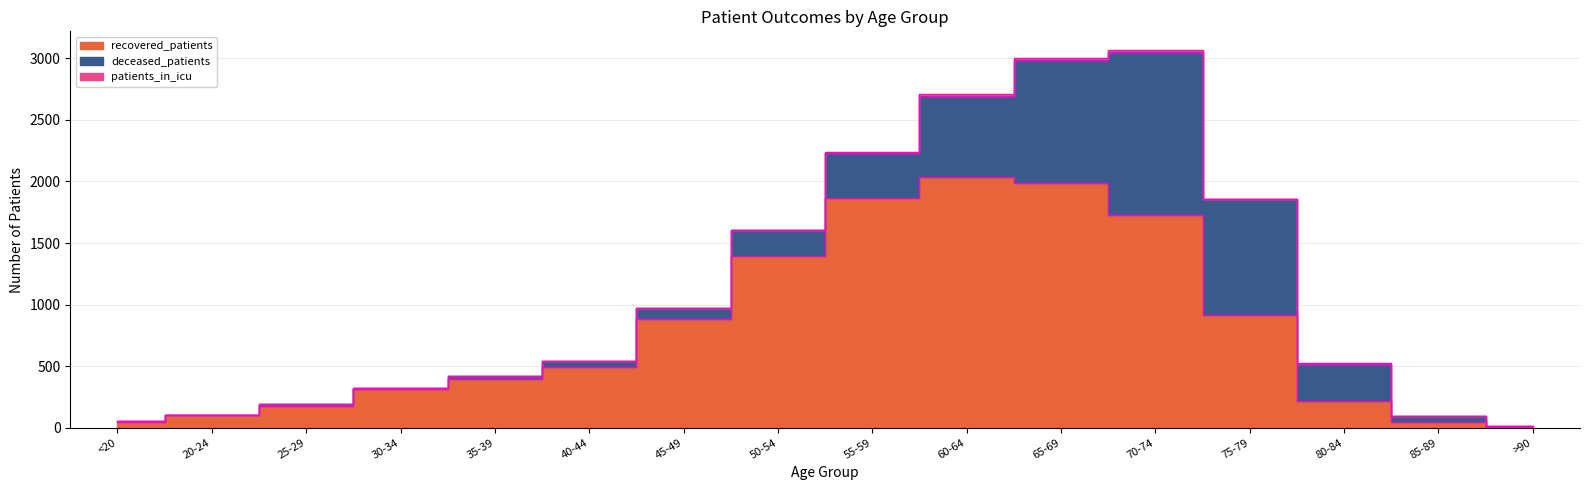

What is the label of the 13th point from the right?

30-34